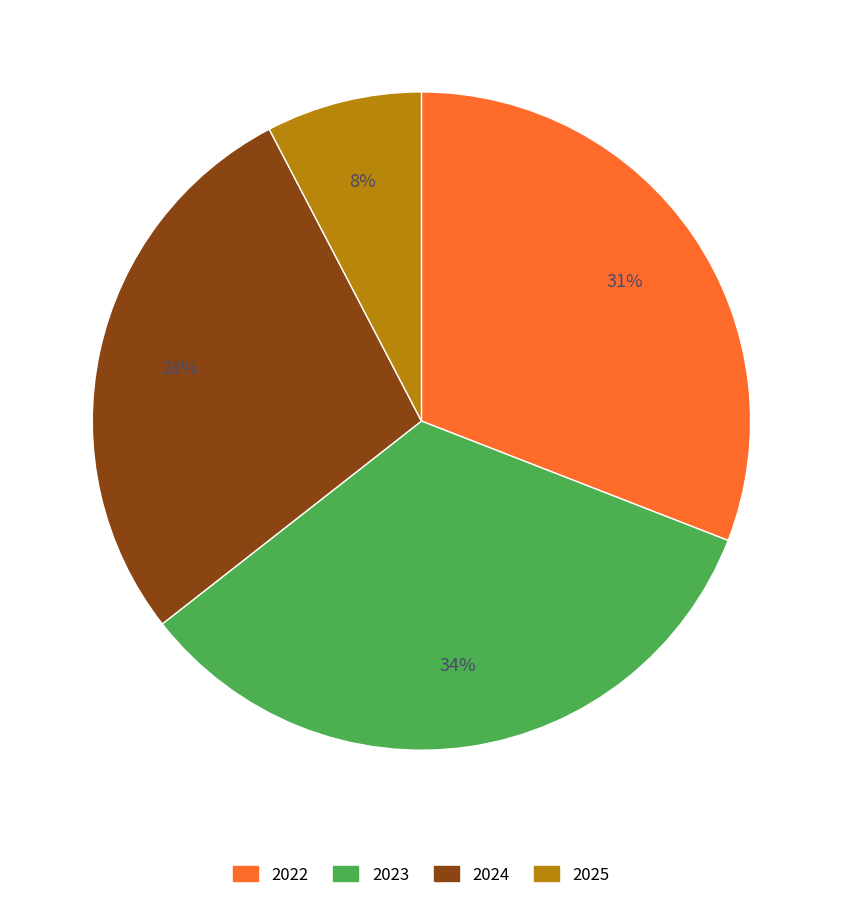

Is the sum of 2025 and 2023 greater than half?

No